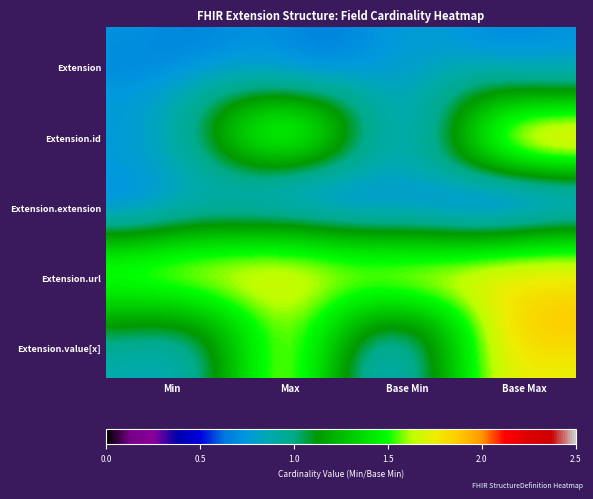

At how many categories does at least one series exceed 0?

32